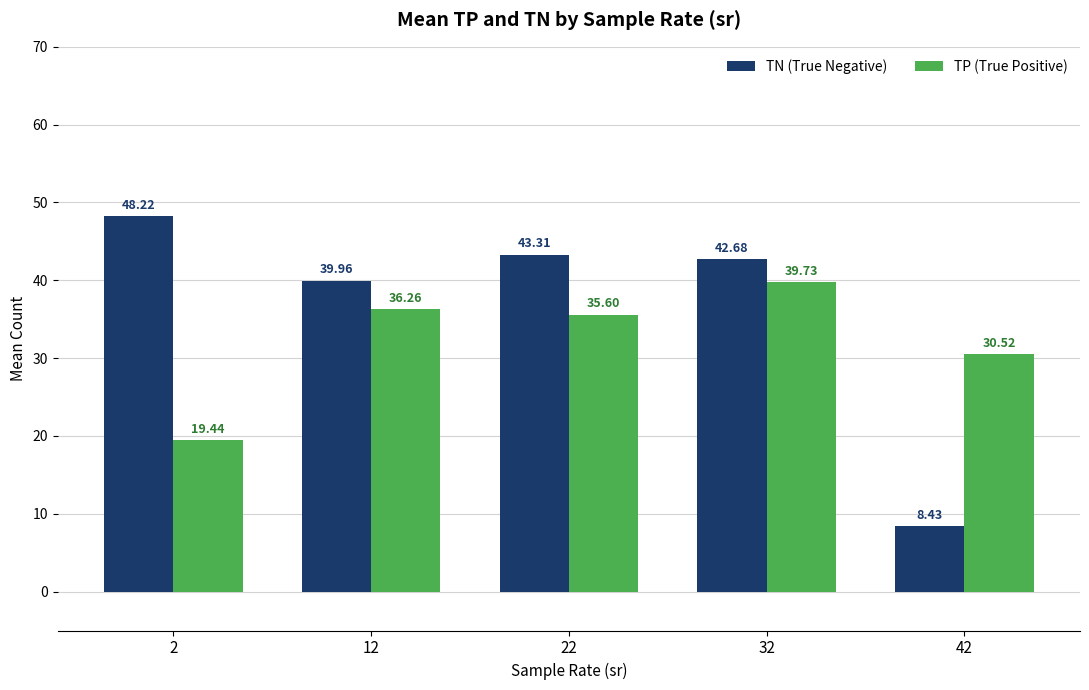

Reading left to right, list all the values displayed in this chart.

TN (True Negative): 2=48.2	12=40.0	22=43.3	32=42.7	42=8.4
TP (True Positive): 2=19.4	12=36.3	22=35.6	32=39.7	42=30.5